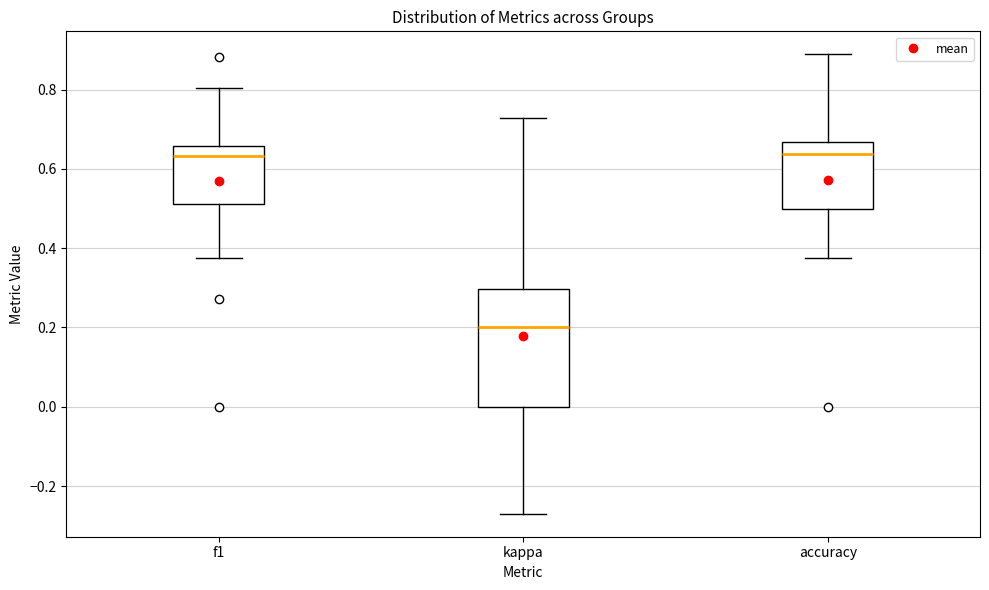

Reading left to right, transcribe this box plot: for each box, give where its median line is, the range the box spans, and where its two whiskers end, as read against the y-axis. The values are not printed on the chart, so give them approximately, as read against the axis.

f1: median 0.64, box 0.52 to 0.66, whiskers 0.38 to 0.80
kappa: median 0.20, box 0.00 to 0.30, whiskers -0.26 to 0.72
accuracy: median 0.64, box 0.50 to 0.66, whiskers 0.38 to 0.88